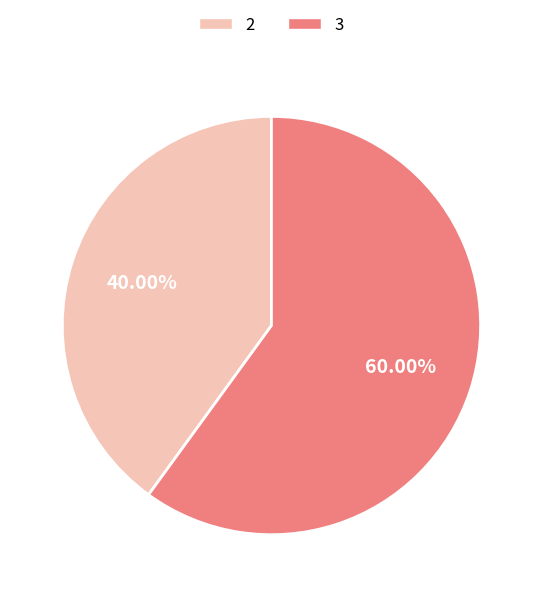

Which slice is the largest?

3